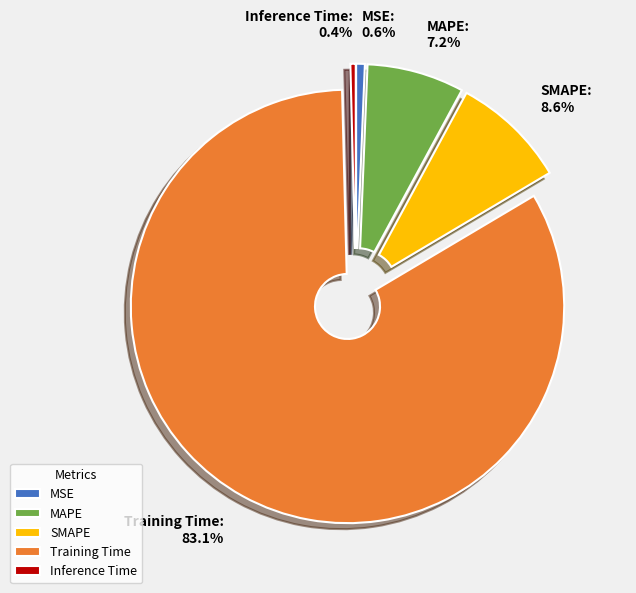

Is the sum of MSE and SMAPE greater than half?

No